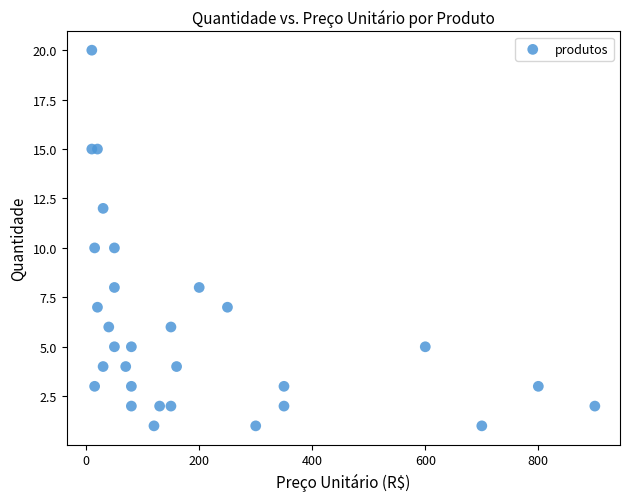

What is the range of Y values (max minus min)?

19